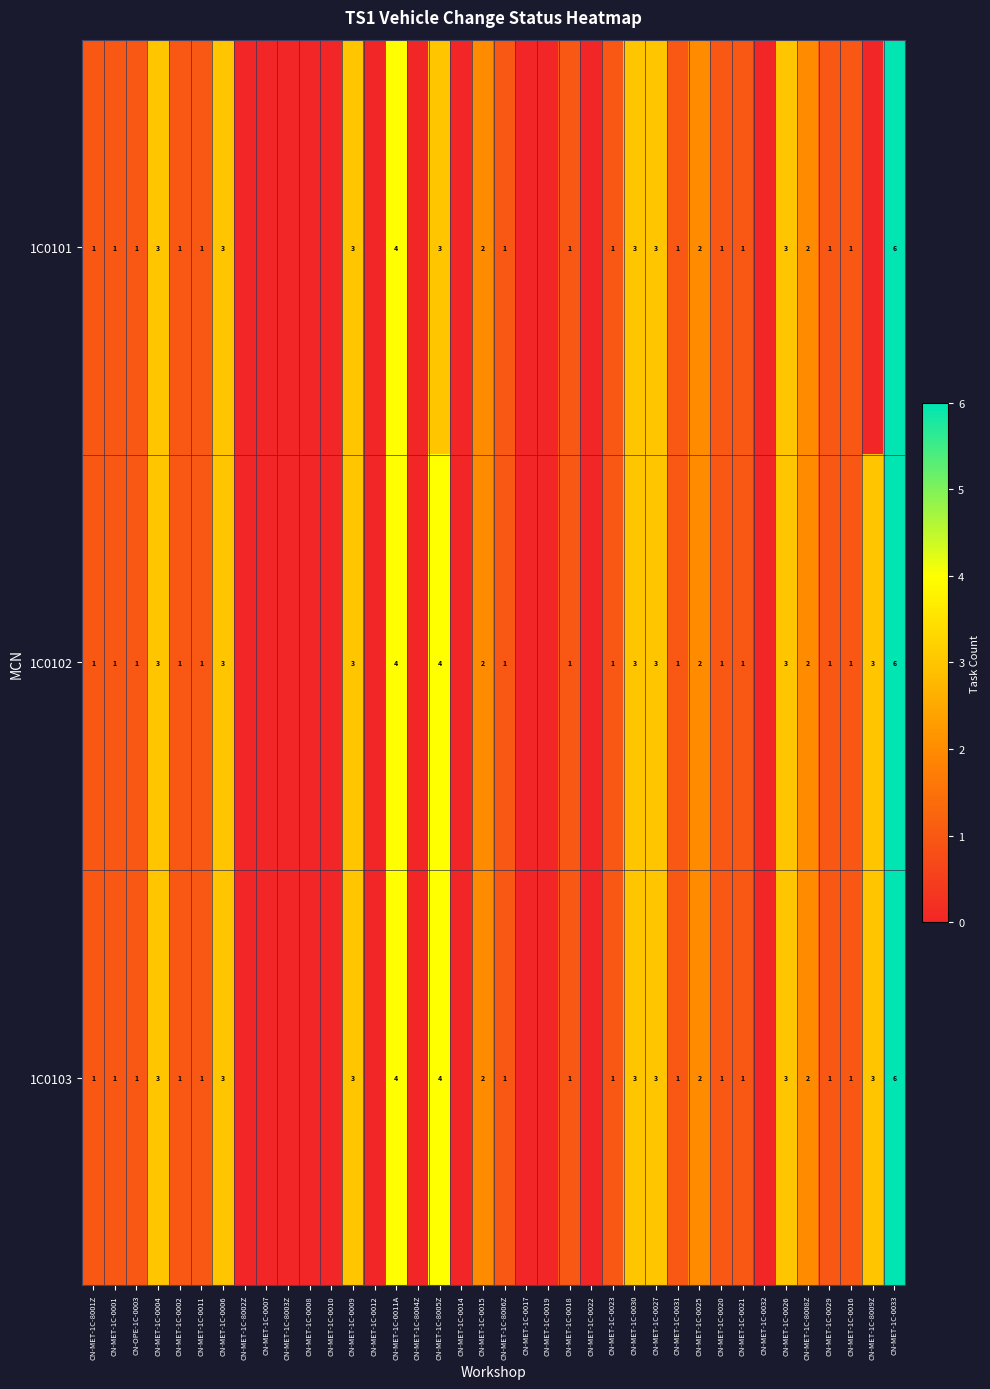

What is the sum of the 1C0102 values at CN-MET-1C-0001 and CN-MET-1C-8009Z?

4